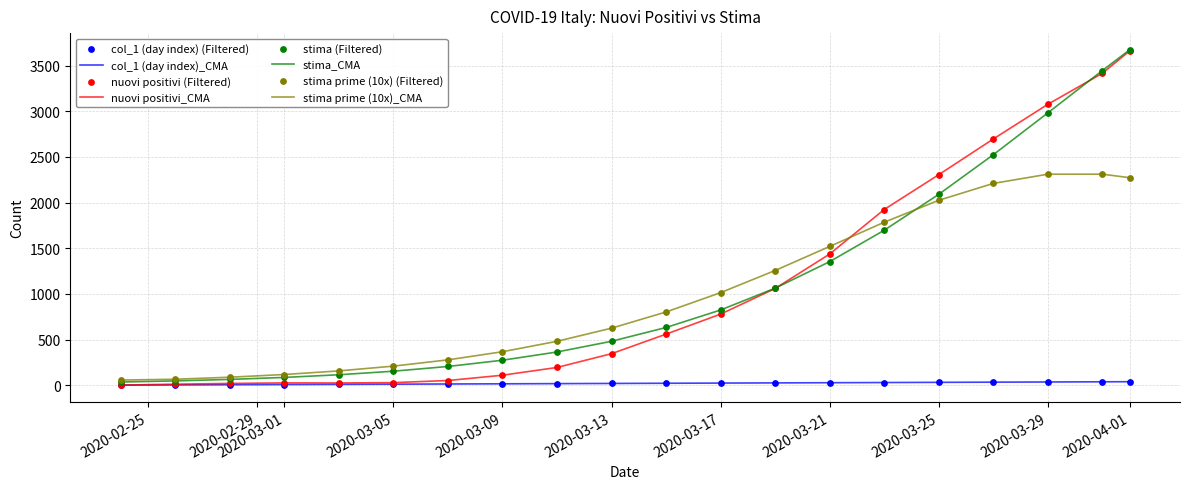

What is the highest value of the stima_CMA series?

3672.7